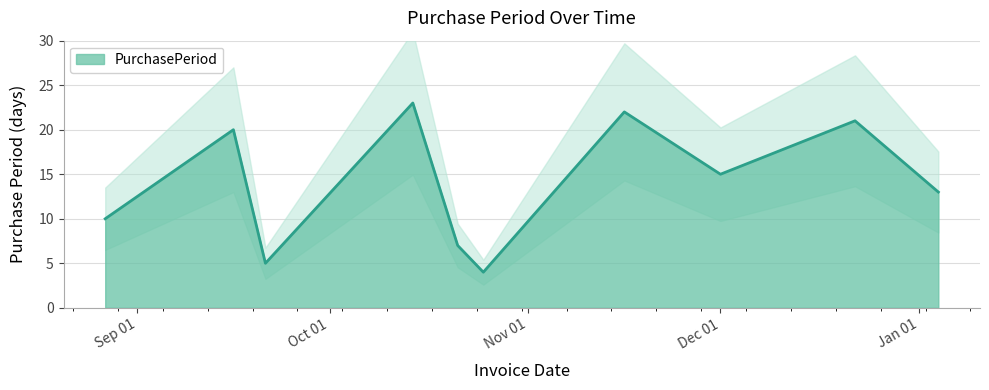

How many points are higher than both their immediate neighbors (excluding endpoints)?

4